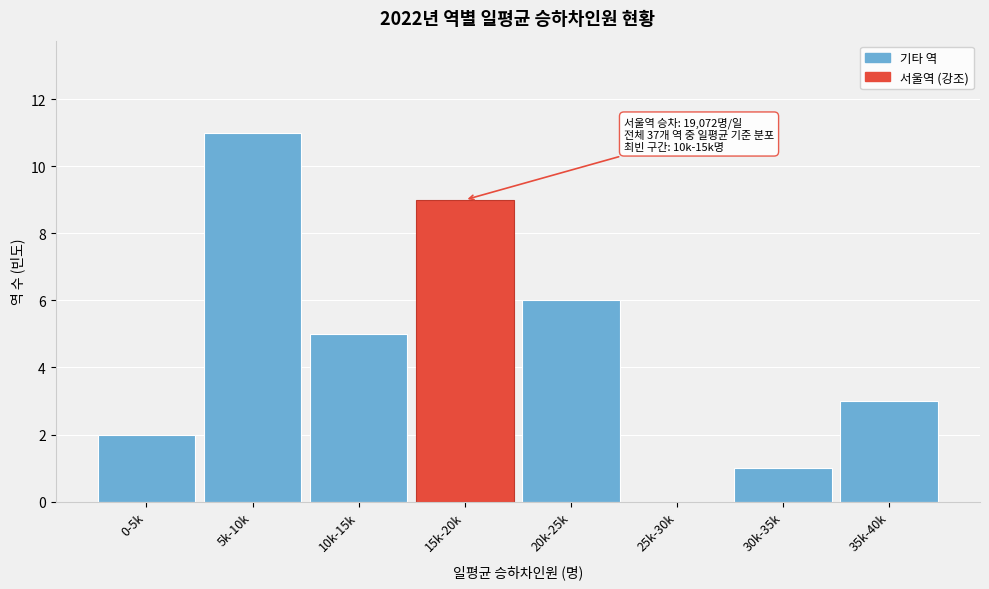

Reading left to right, what are all the values shown in this chart?

0-5k=2	5k-10k=11	10k-15k=5	15k-20k=9	20k-25k=6	25k-30k=0	30k-35k=1	35k-40k=3